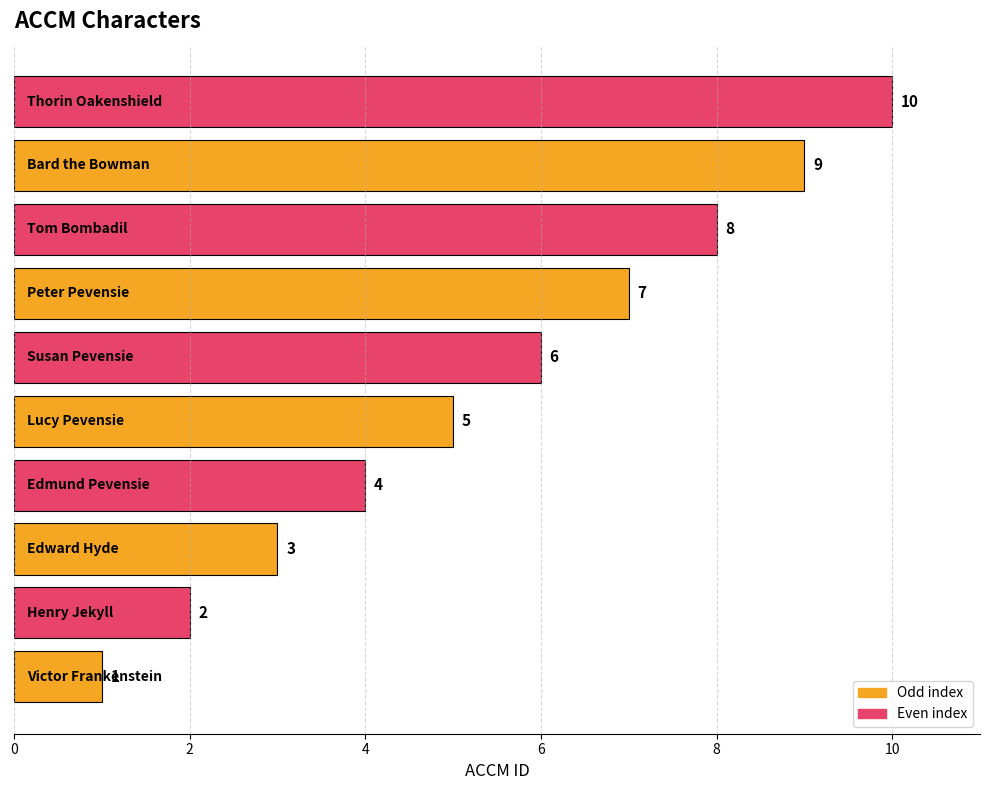

What is the average value?

6